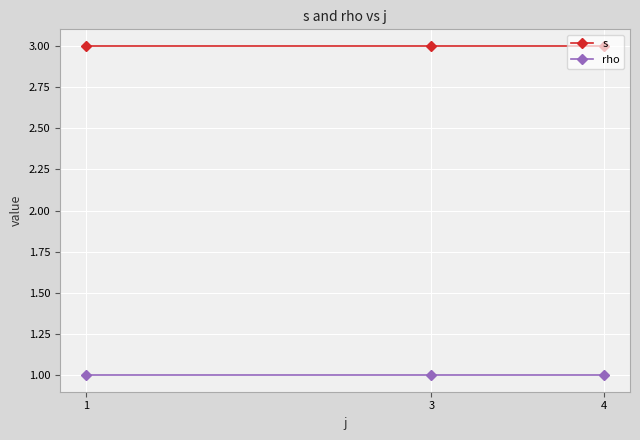

What is the minimum value shown in the chart?

1